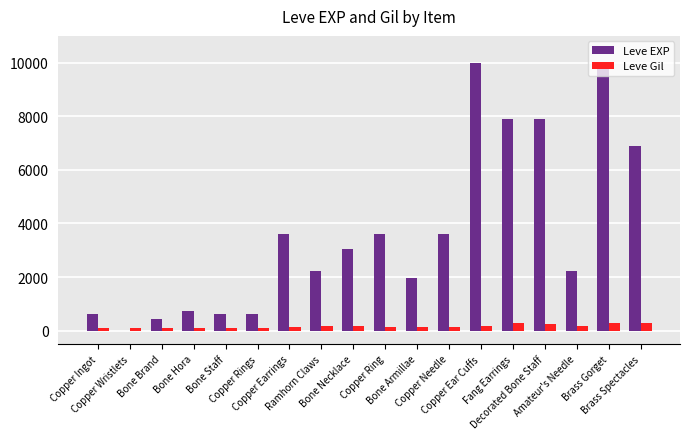

What is the sum of all Leve Gil values?

3029